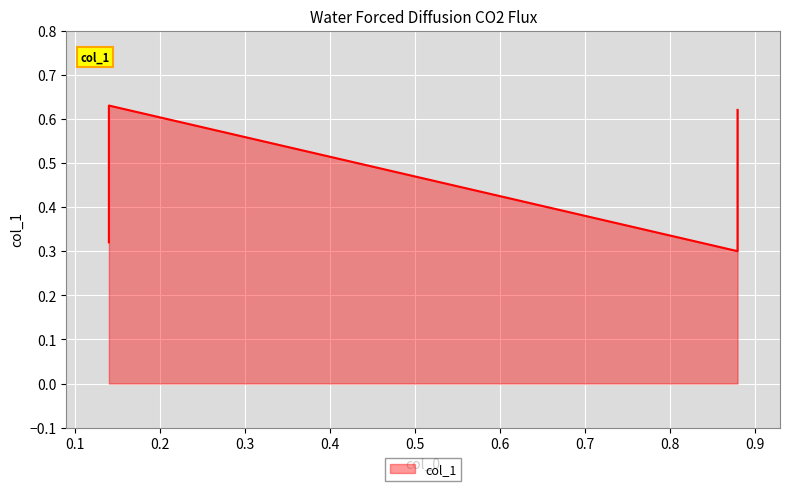

List the labels in order of value, smallest first.

0.88, 0.14, 0.88, 0.14